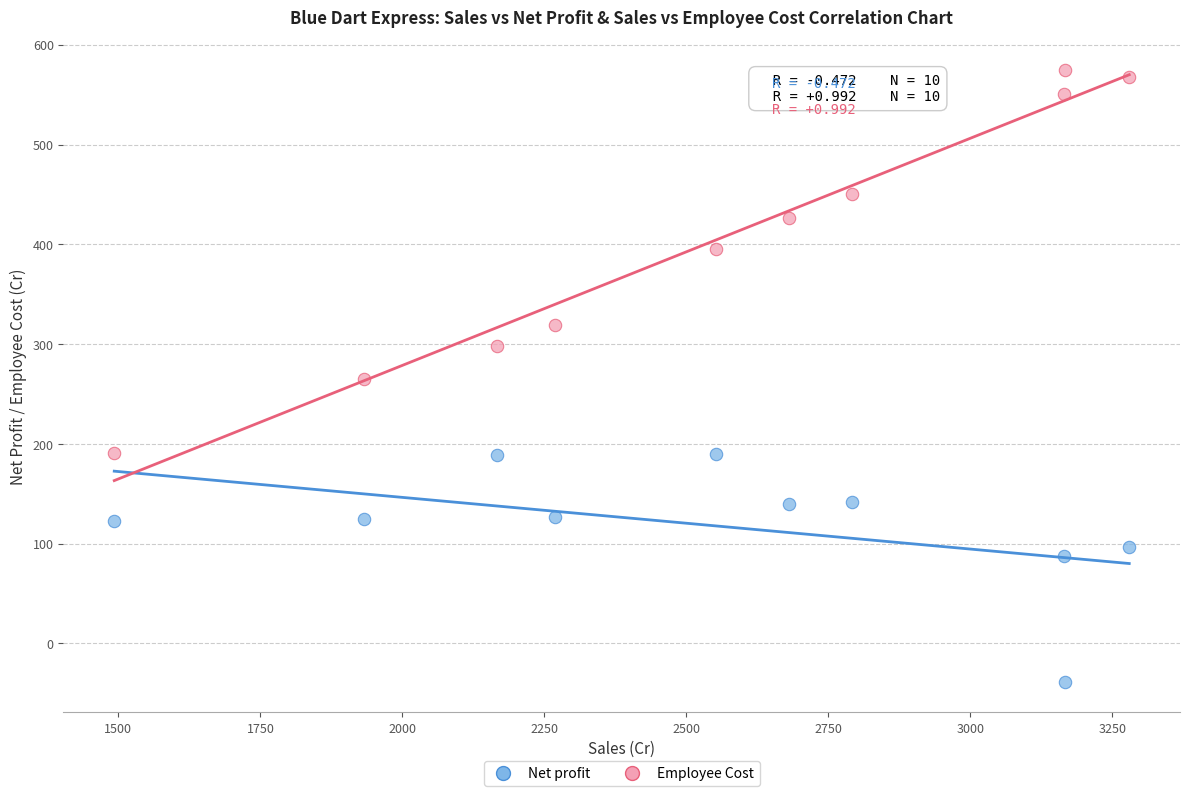

What are all the series names shown in the legend?

Net profit, Employee Cost